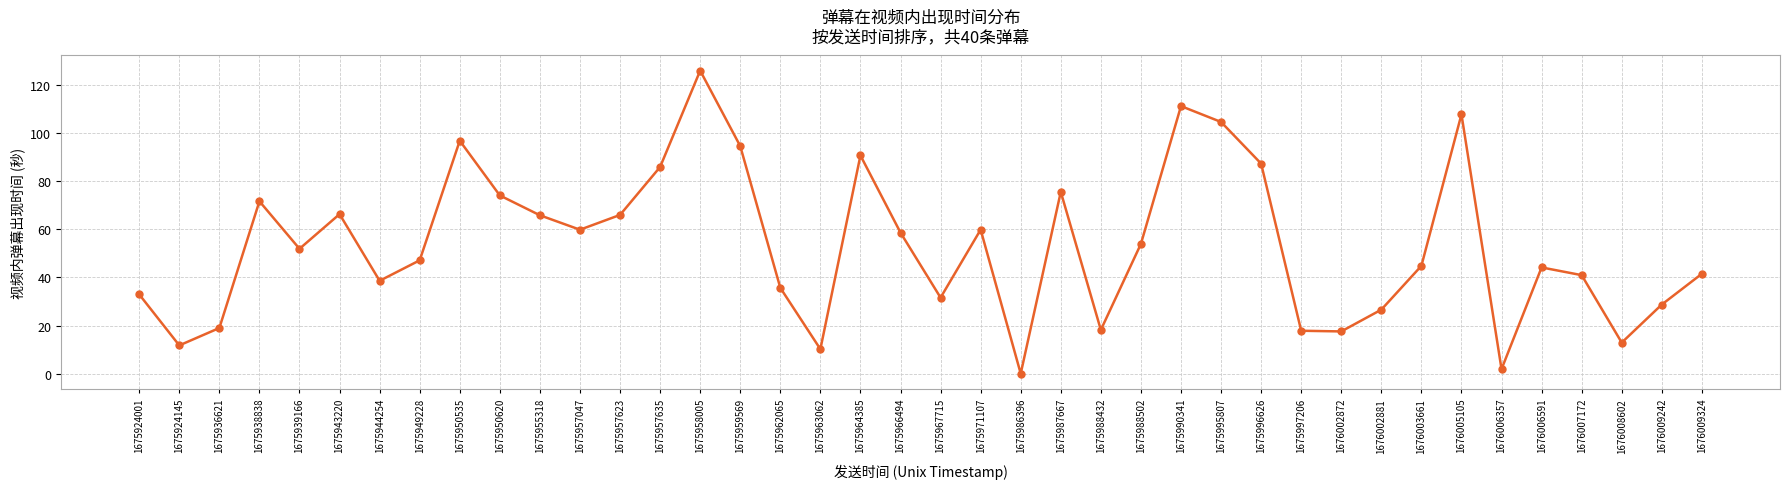

Which label corresponds to the largest value in the chart?

1675958005